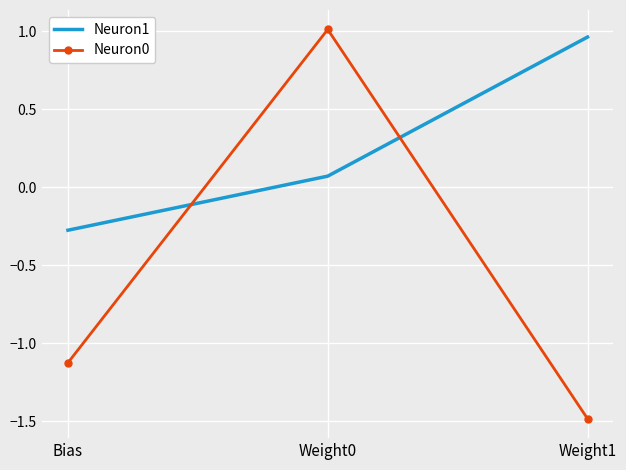

Which category has the highest value in the Neuron0 series?

Weight0